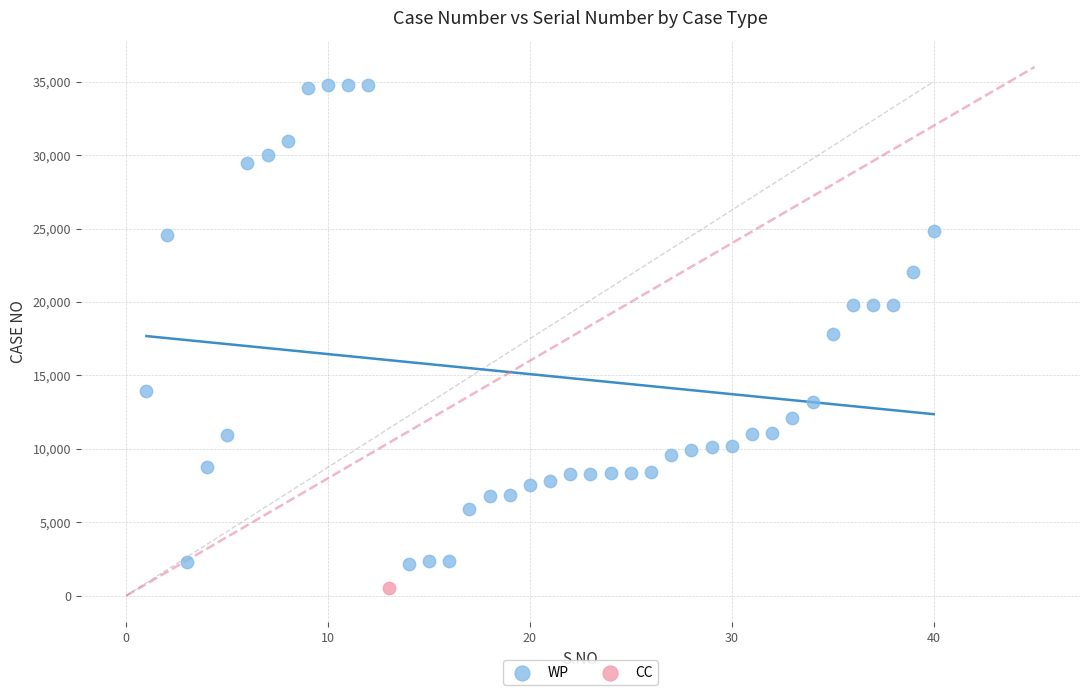

What are all the series names shown in the legend?

WP, CC